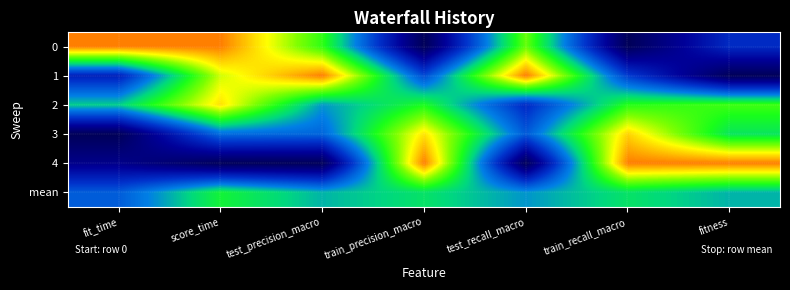

Rank the series at test_precision_macro from highest to lowest value.

1, 0, mean, 2, 3, 4